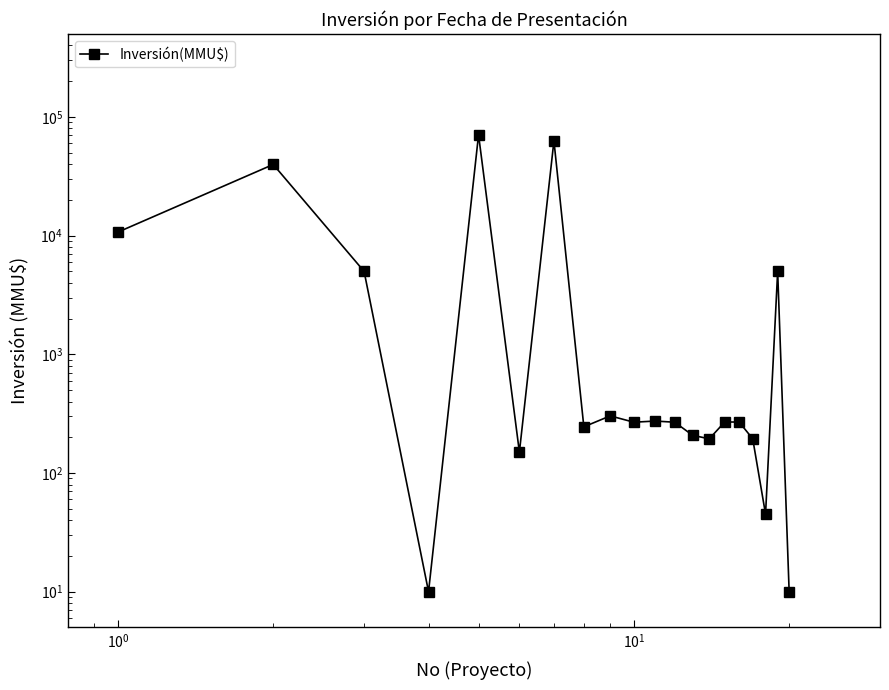

Count the number of categories in the chart.

20